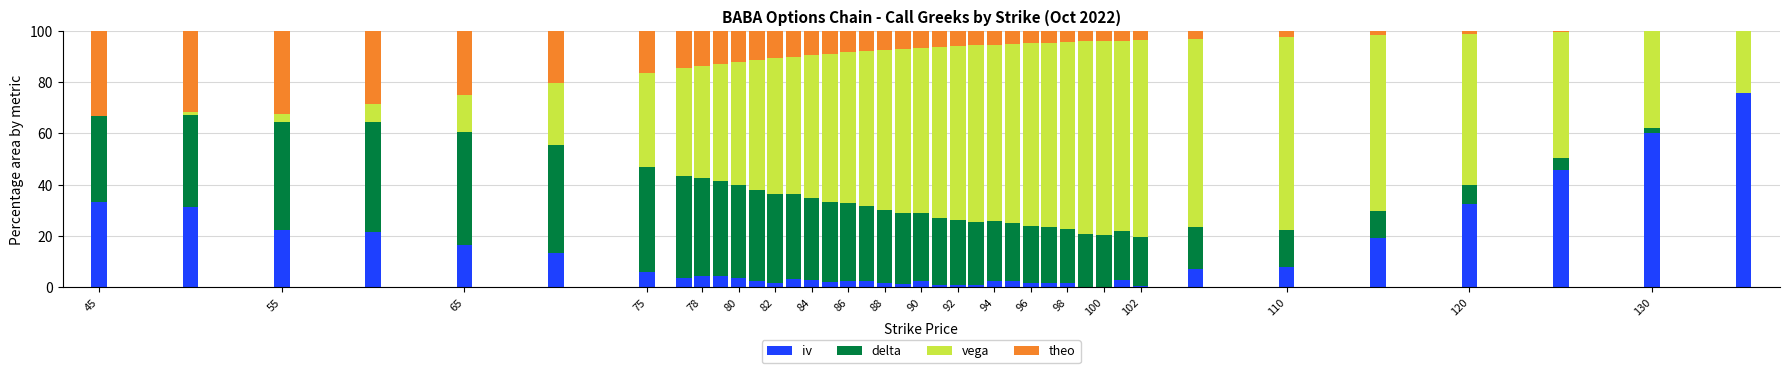

Does the chart contain stacked bars?

Yes